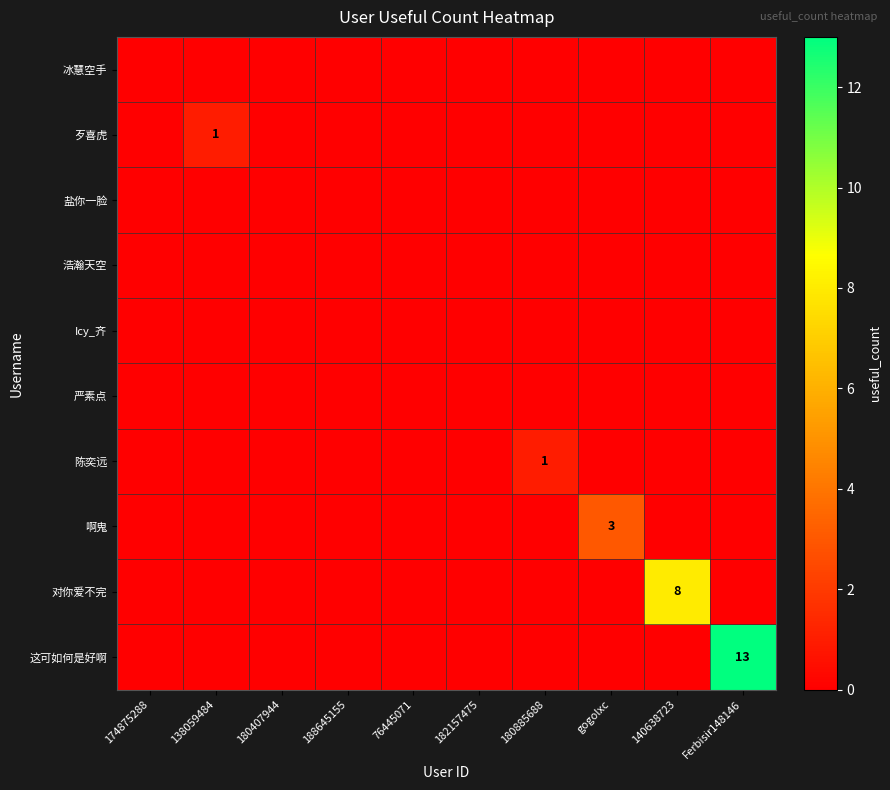

At which label does Icy_齐 reach its peak?

174875288